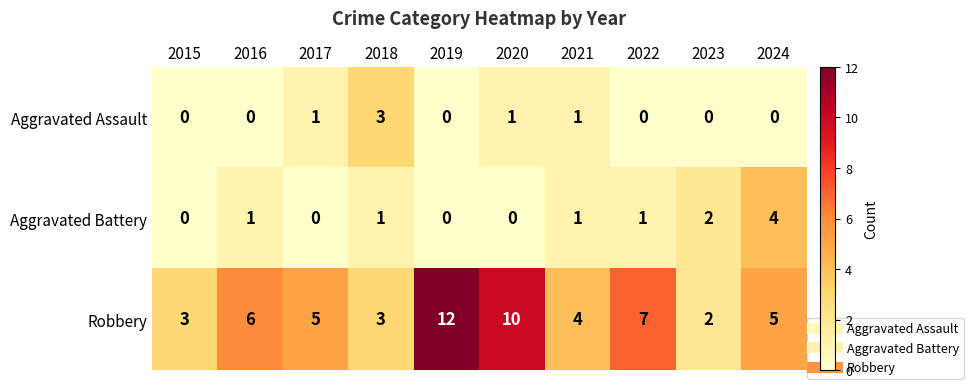

What is the difference between the maximum and second lowest values in the Aggravated Battery series?

4